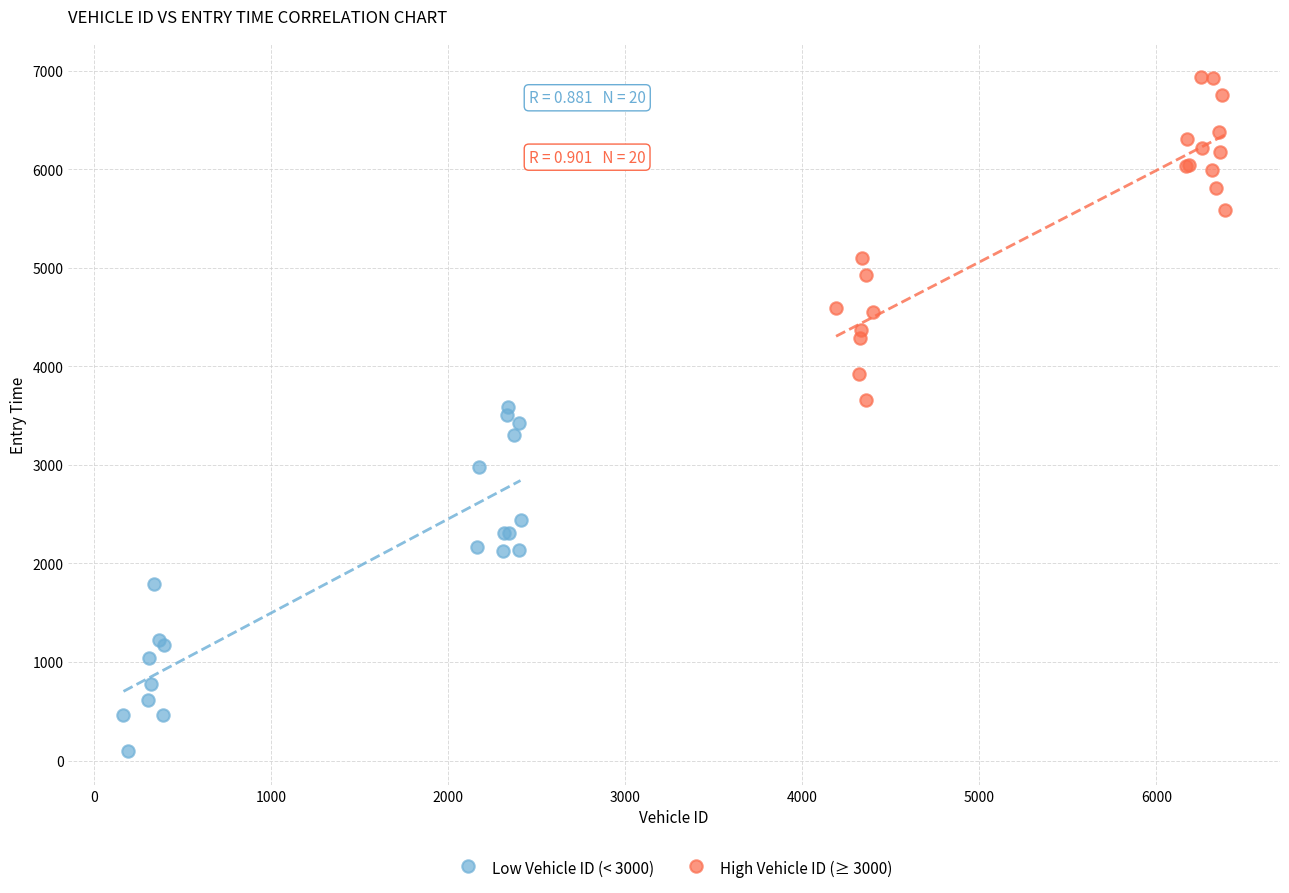

Which series contains the lowest Y value?

Low Vehicle ID (< 3000)